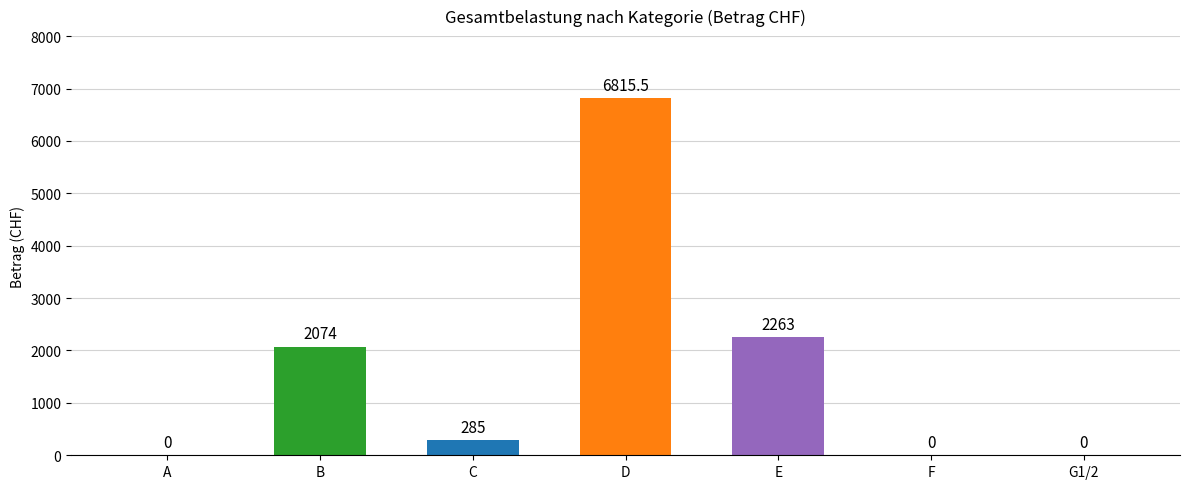

What is the change in value from C to G1/2?

-285.0